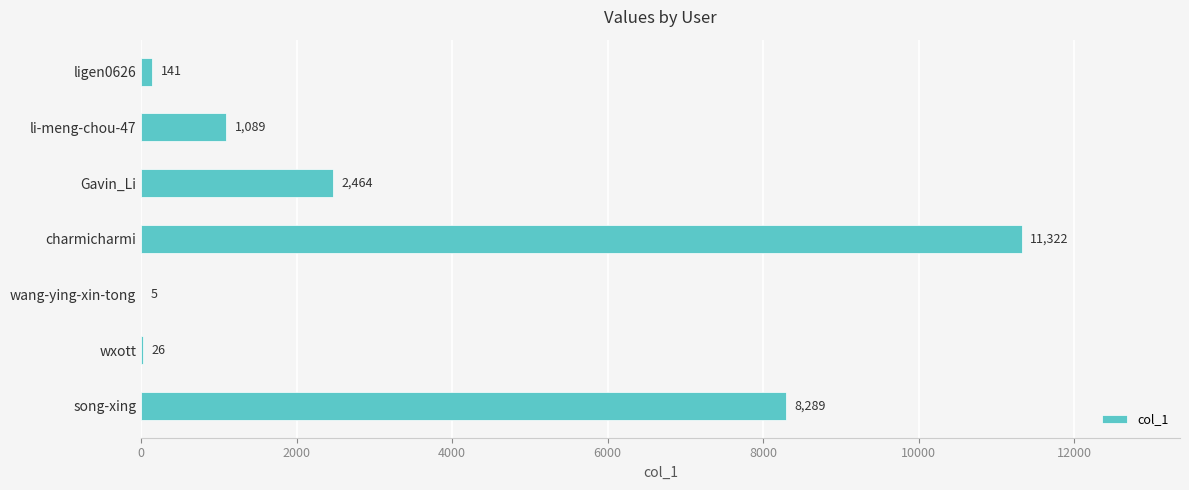

Which label corresponds to the largest value in the chart?

charmicharmi